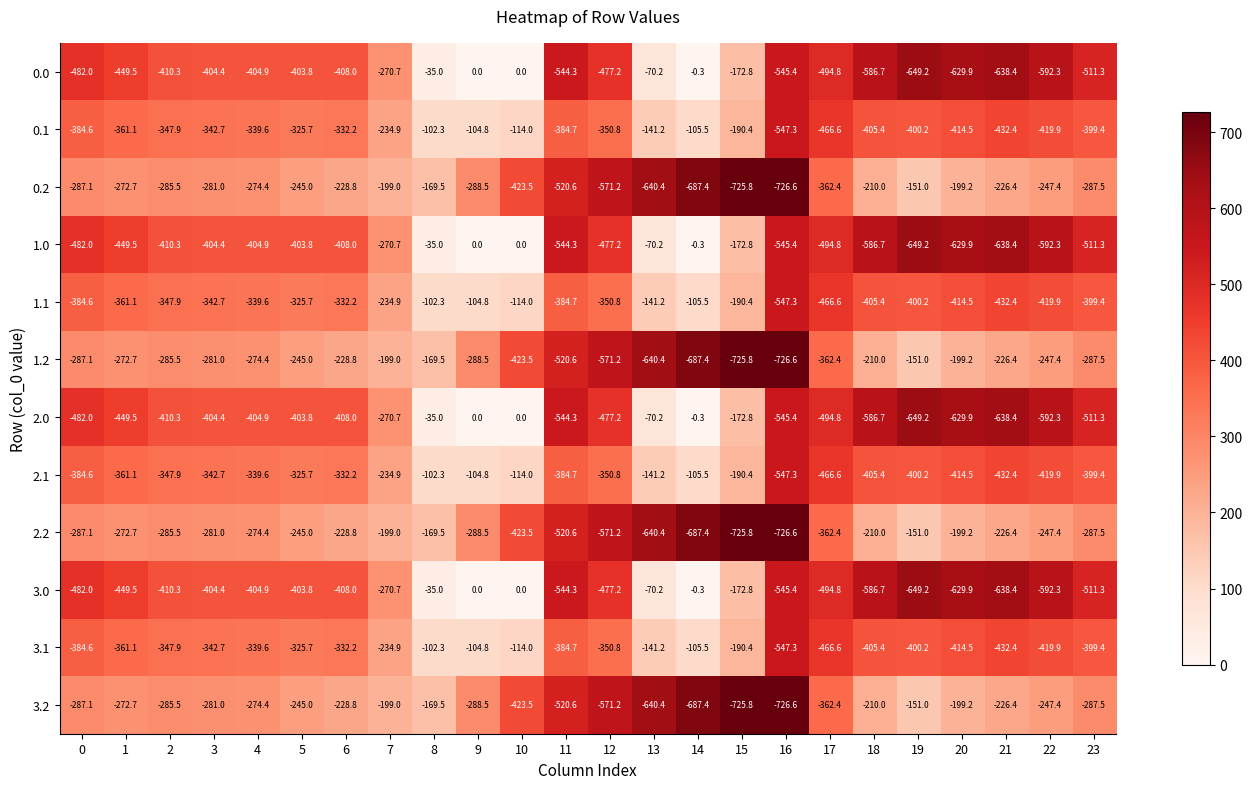

At which category is the sum across all series the highest?

8